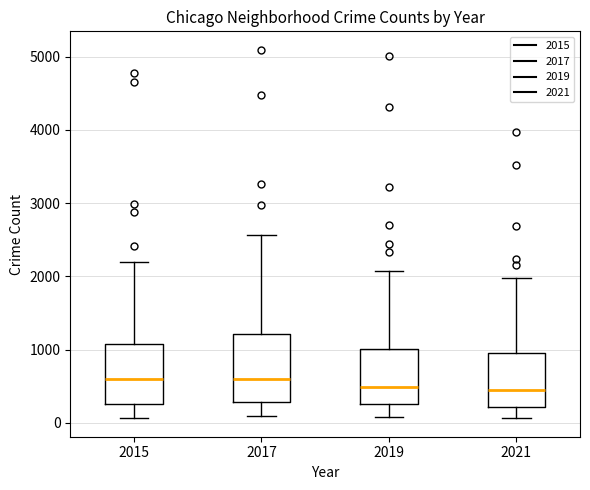

Reading left to right, transcribe this box plot: for each box, give where its median line is, the range the box spans, and where its two whiskers end, as read against the y-axis. The values are not printed on the chart, so give them approximately, as read against the axis.

2015: median 600, box 300 to 1100, whiskers 100 to 2200
2017: median 600, box 300 to 1200, whiskers 100 to 2600
2019: median 500, box 300 to 1000, whiskers 100 to 2100
2021: median 500, box 200 to 1000, whiskers 100 to 2000